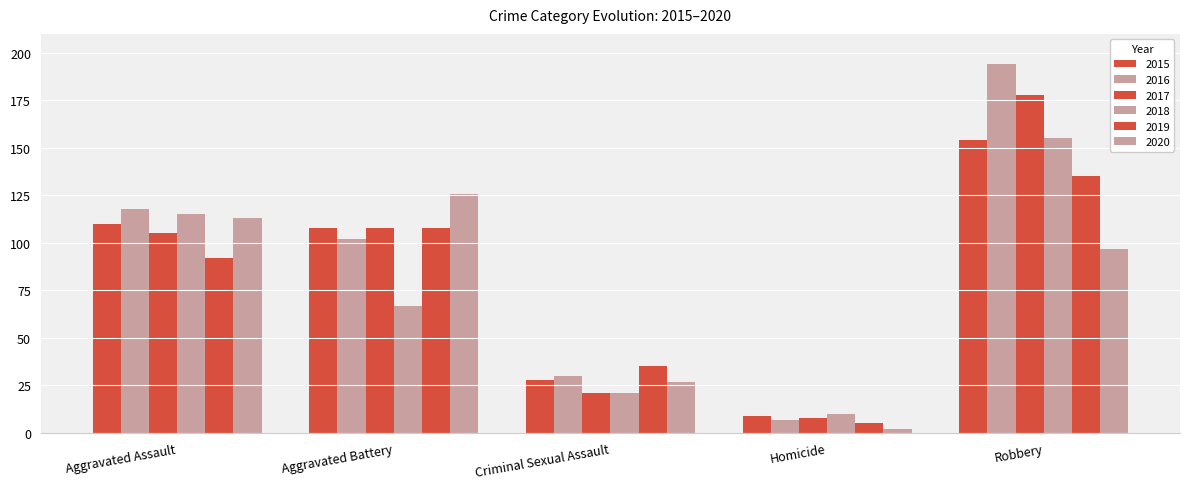

Which category has the lowest value in the 2017 series?

Homicide